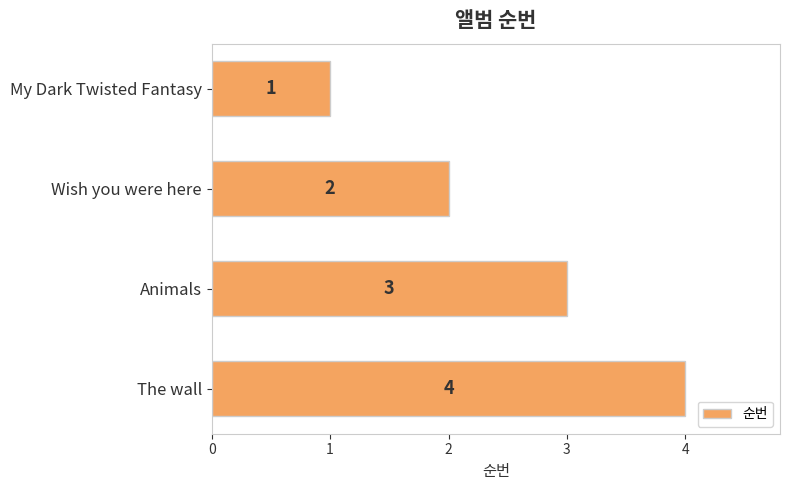

Which has a higher value, Wish you were here or Animals?

Animals